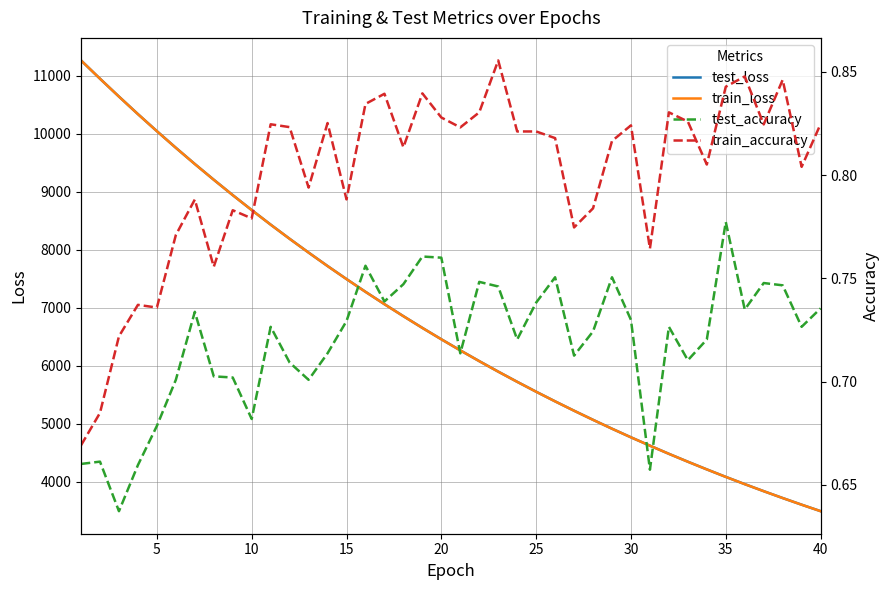

The value of test_loss at 5 is 4210.9. True or false?

False